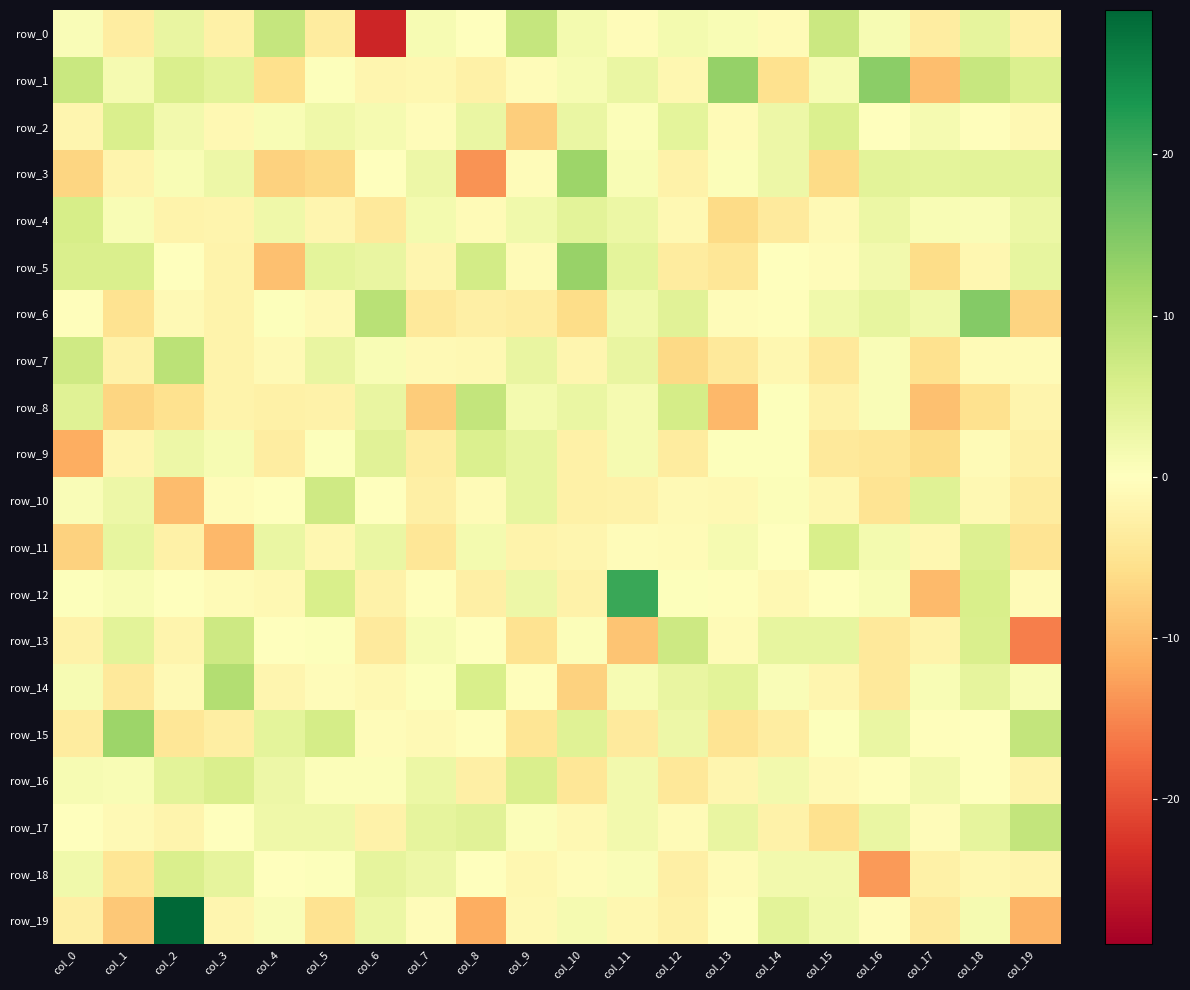

At col_18, list the series in order from smallest to largest.

row_8, row_18, row_5, row_10, row_7, row_9, row_2, row_16, row_15, row_4, row_19, row_0, row_14, row_17, row_3, row_11, row_13, row_12, row_1, row_6